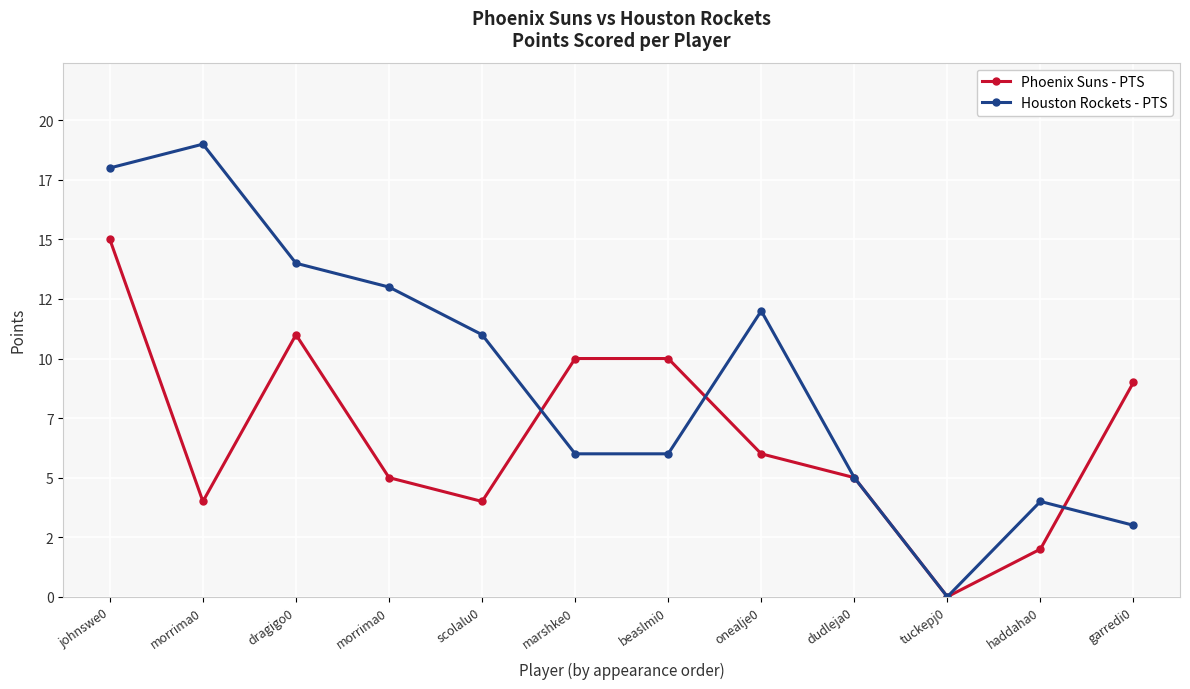

True or false: Phoenix Suns - PTS has a value of 0 at tuckepj0.

True